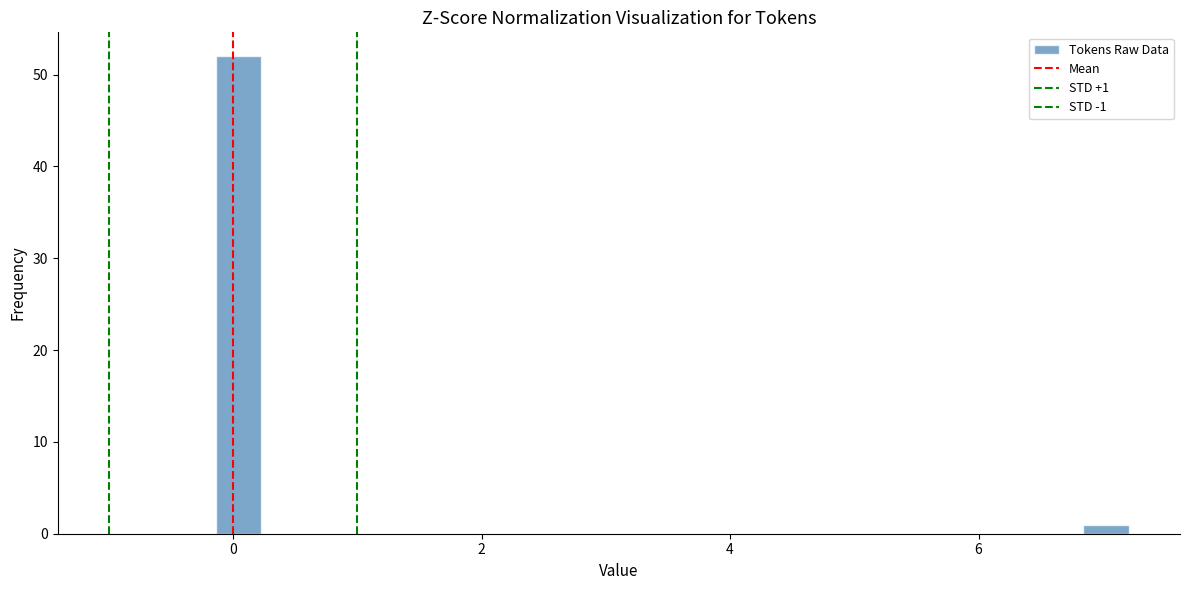

Read against the x-axis, roughly where is the centre of the tallest bar?

0.0